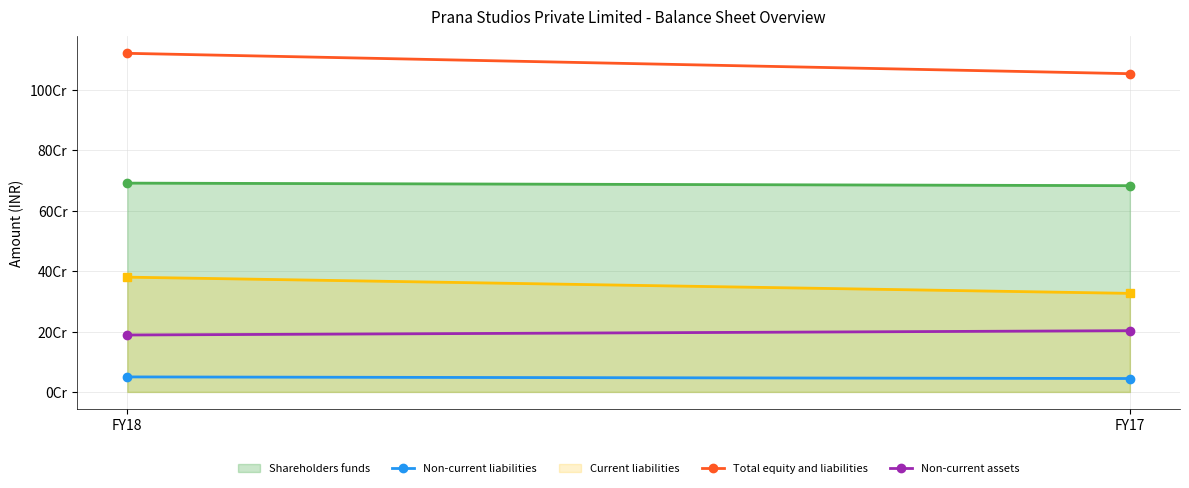

Does the chart have visible grid lines?

Yes